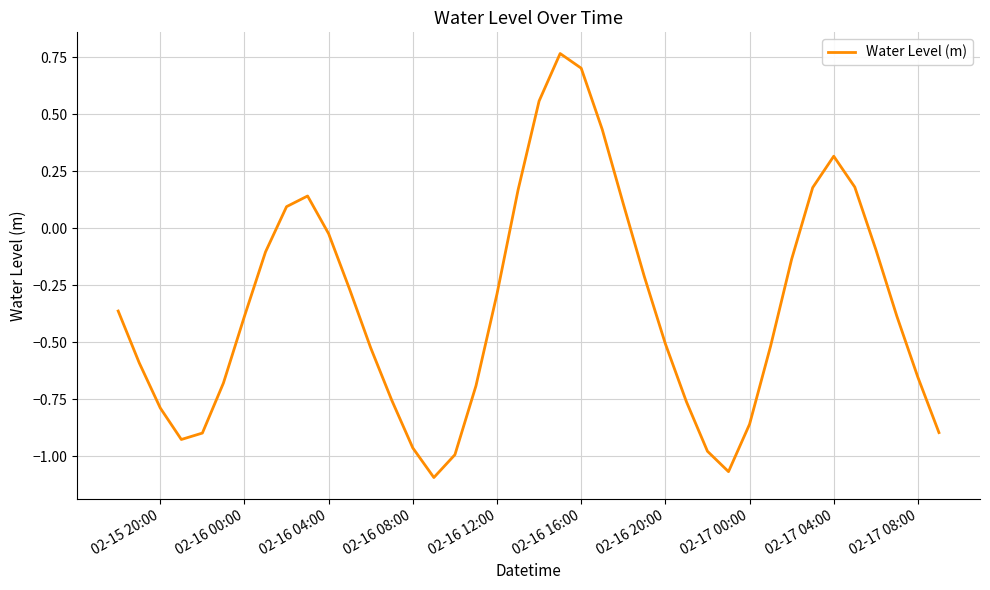

What is the difference between the maximum and minimum values?

1.9